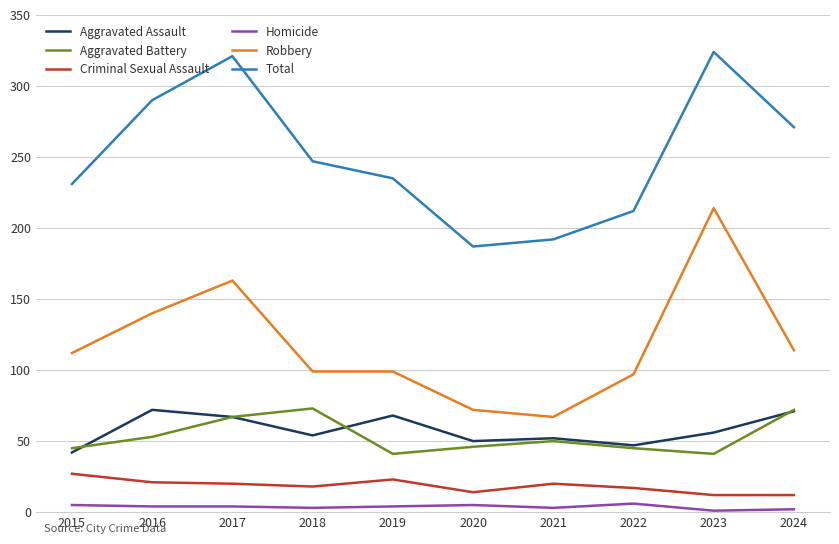

What is the difference between the maximum and minimum values in the Robbery series?

147